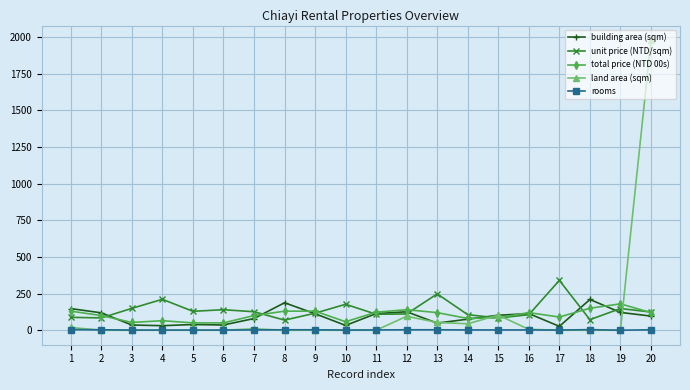

The value of building area (sqm) at 16 is 113.5. True or false?

True